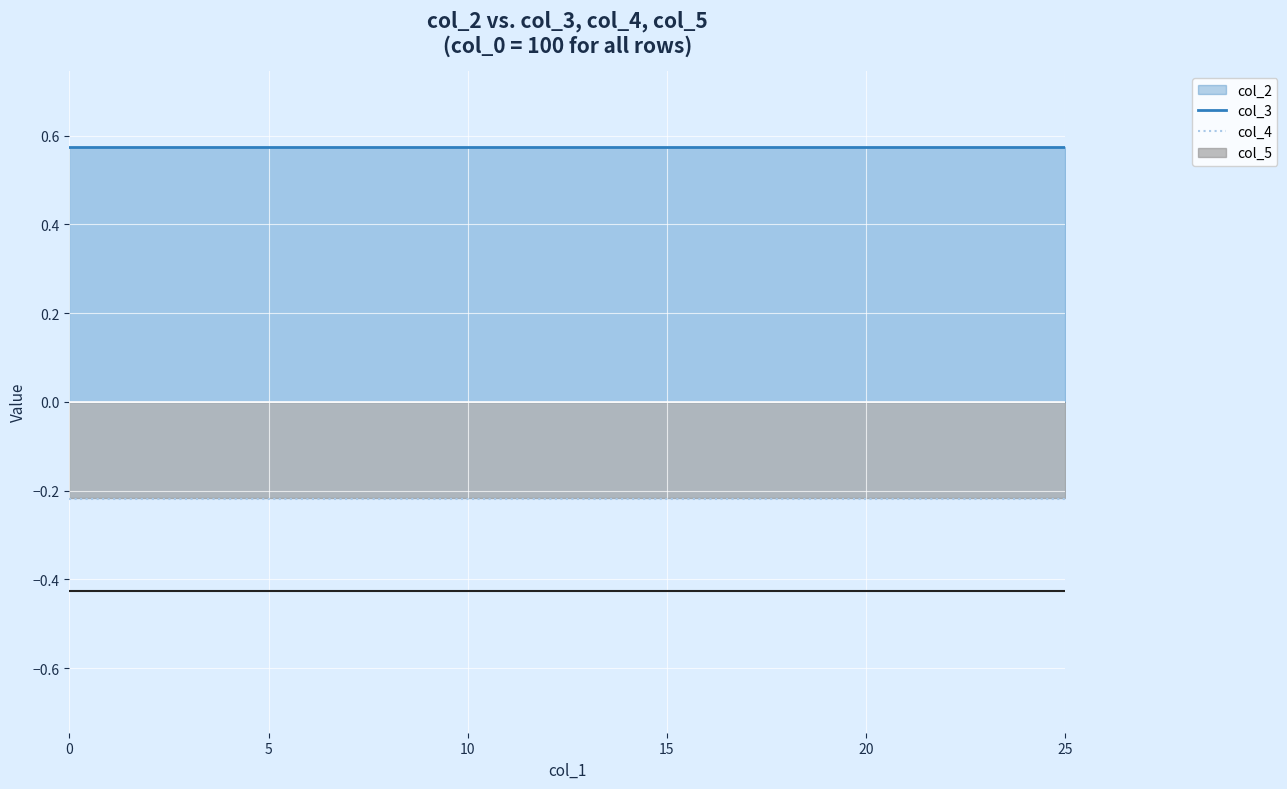

Which series has the largest total across all categories?

col_3